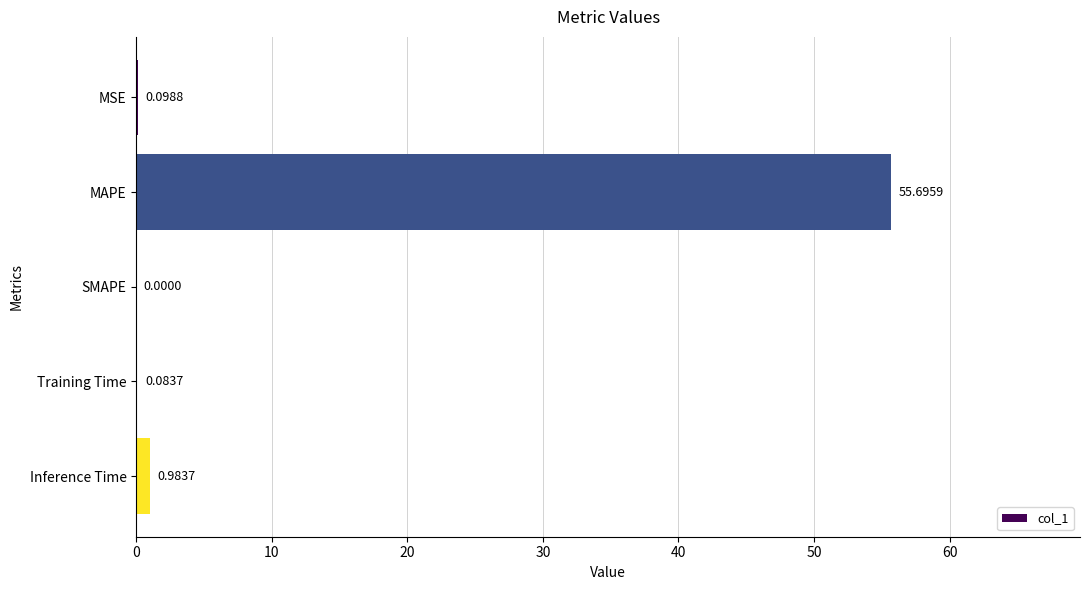

Between Training Time and MSE, which is larger?

MSE